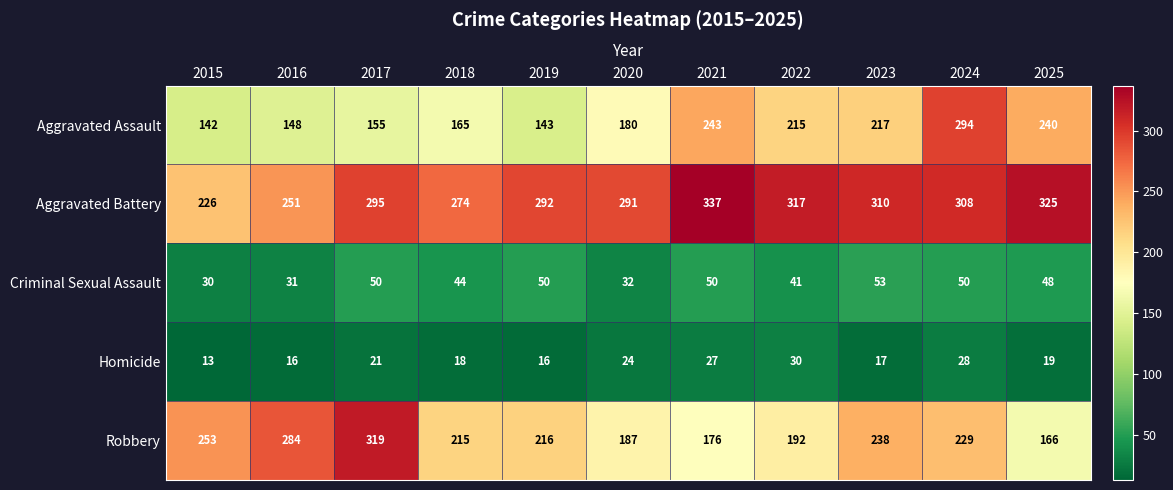

Is the value of Robbery at 2024 greater than the value of Criminal Sexual Assault at 2016?

Yes